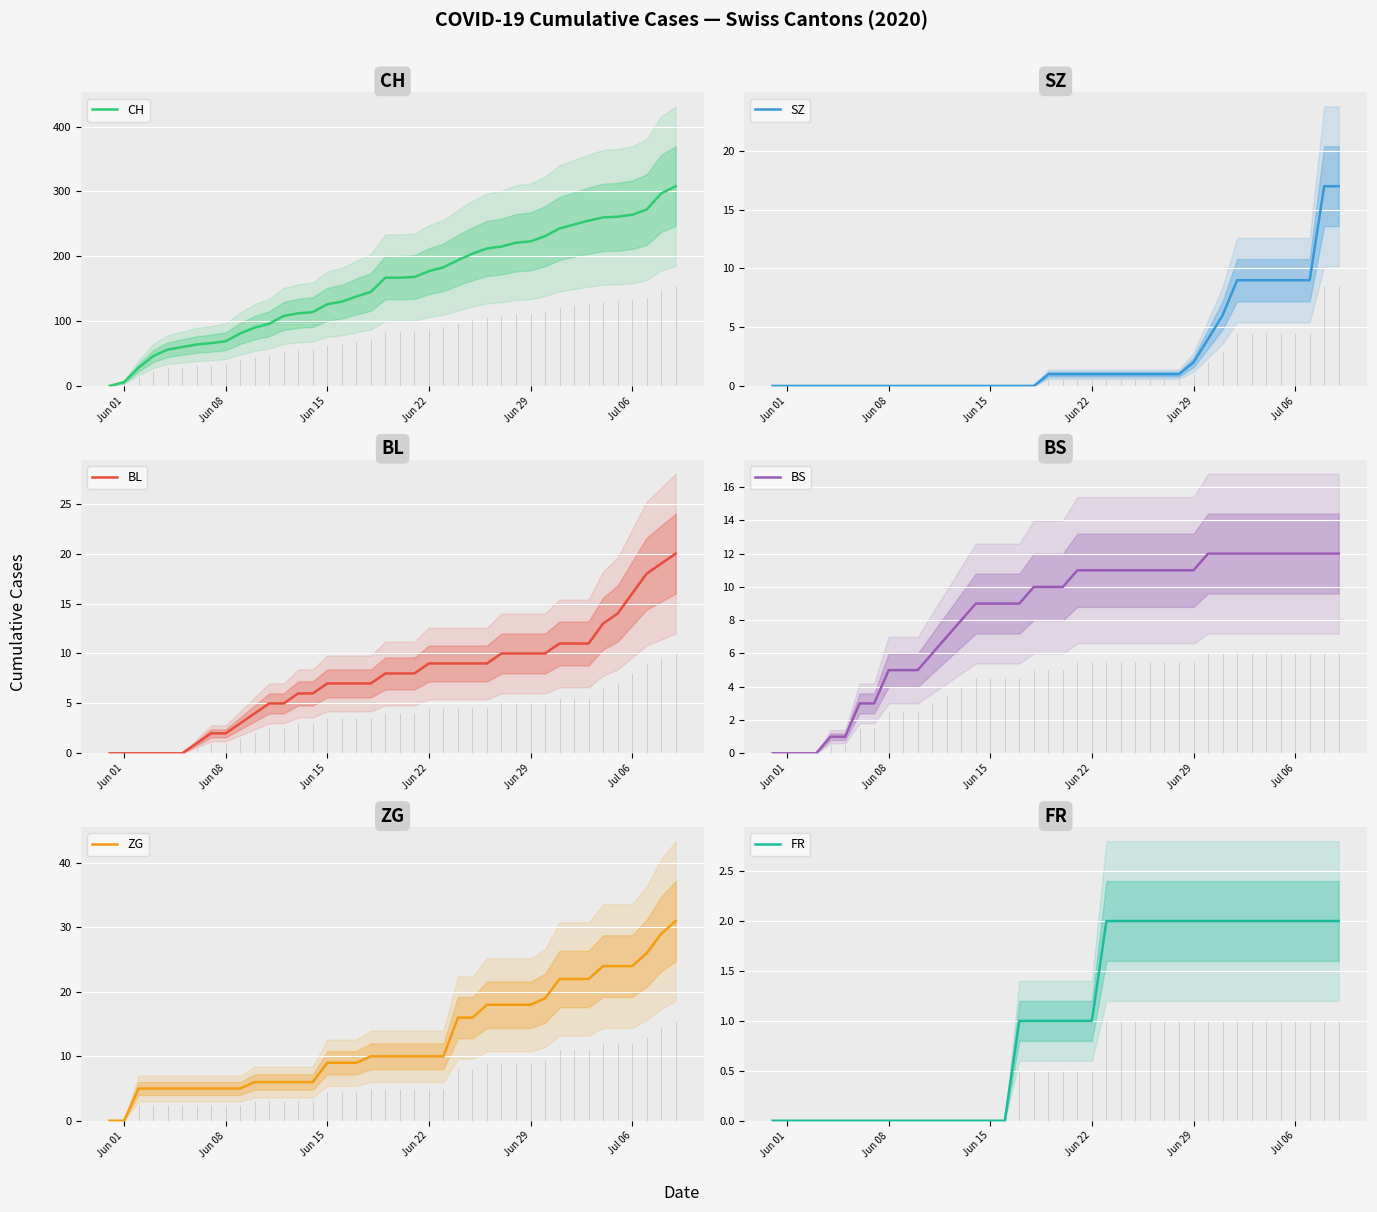

What is the maximum value for CH?

308